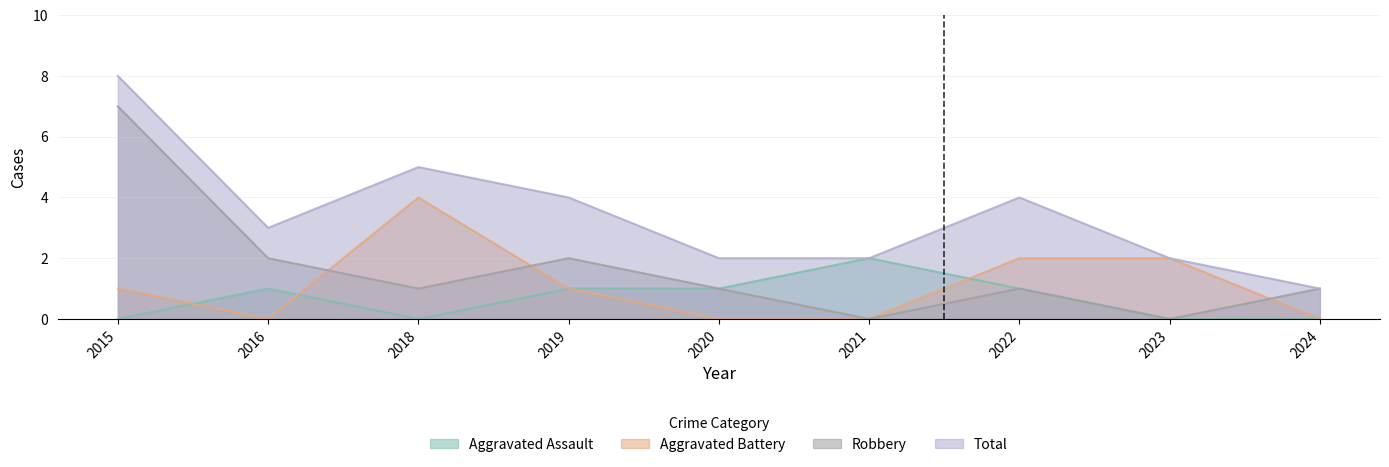

What is the value of the Aggravated Battery point at the 4th from the left?

1